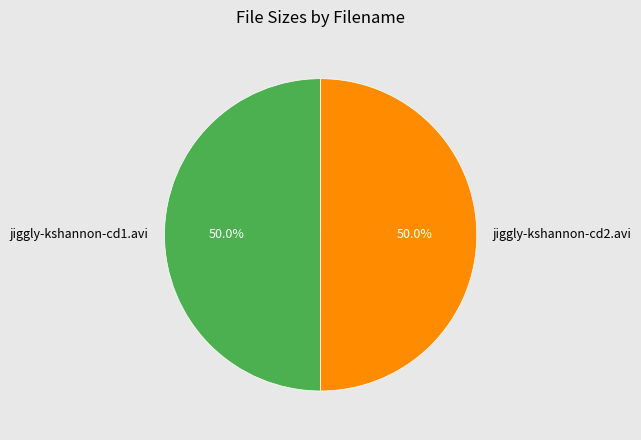

The jiggly-kshannon-cd2.avi slice represents 43% of the pie. True or false?

False